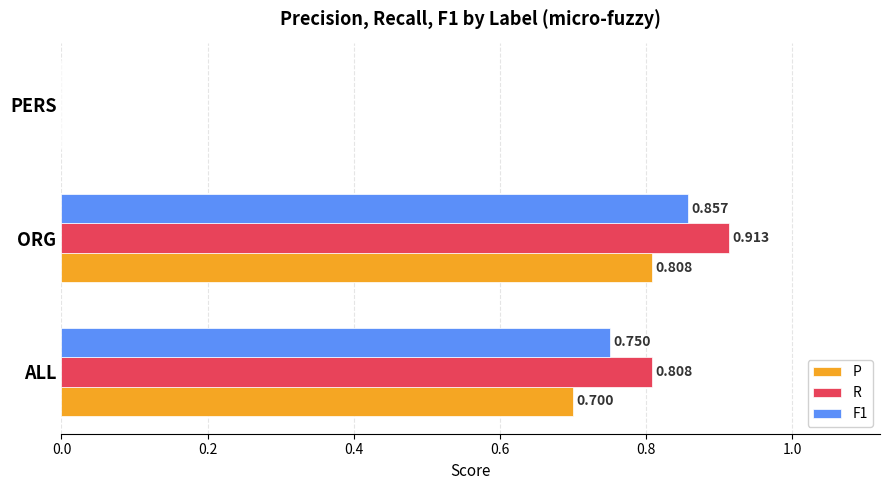

Between ALL and PERS, which series saw the biggest shift?

R